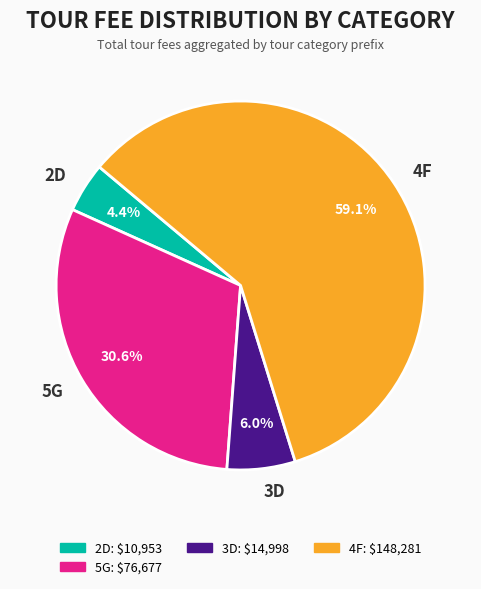

Rank the categories by value from highest to lowest.

4F, 5G, 3D, 2D